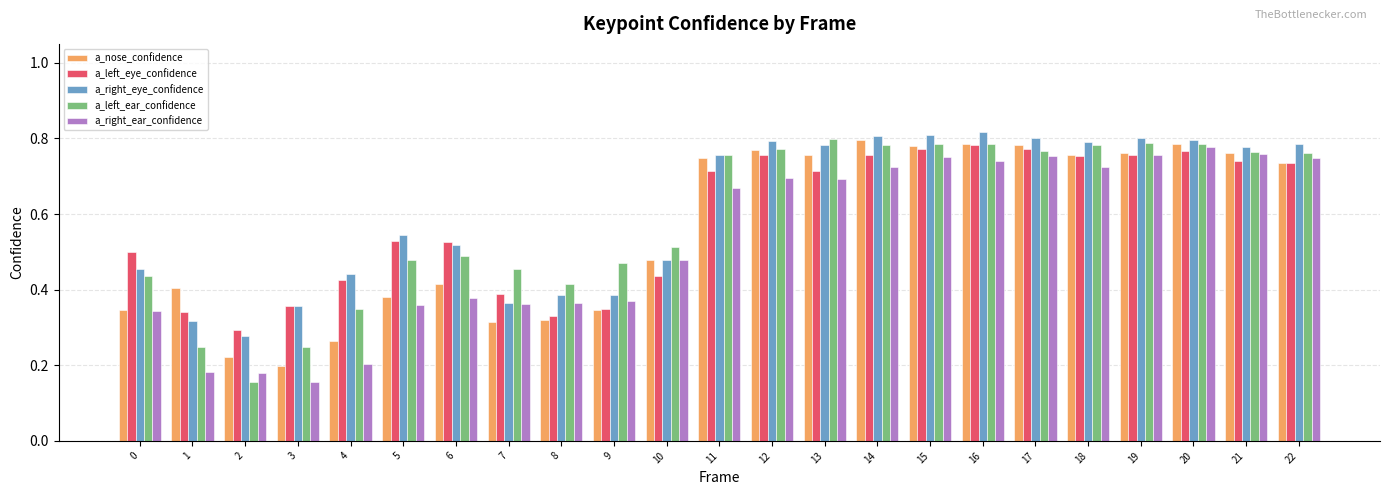

What is the difference between the maximum and minimum values in the a_left_ear_confidence series?

0.6